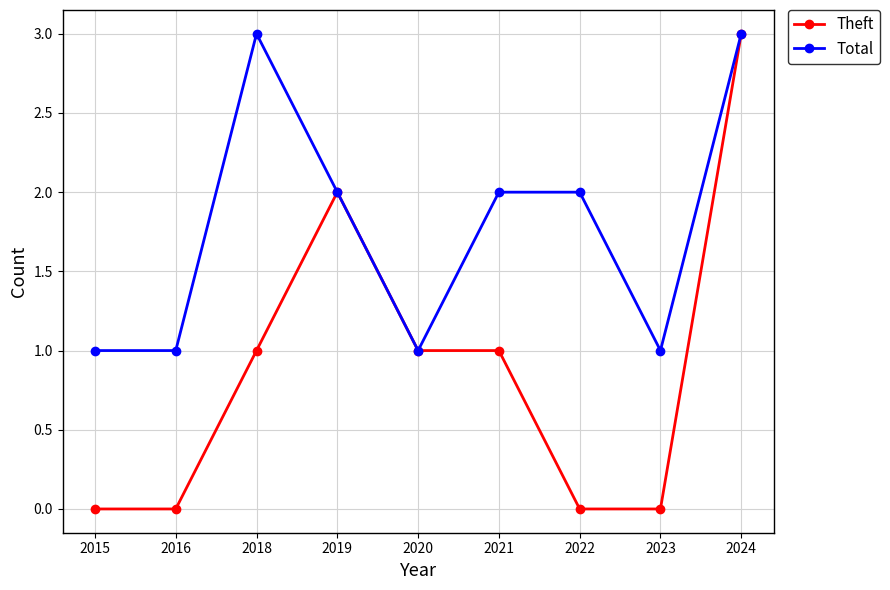

What is the average value of the Theft series?

1